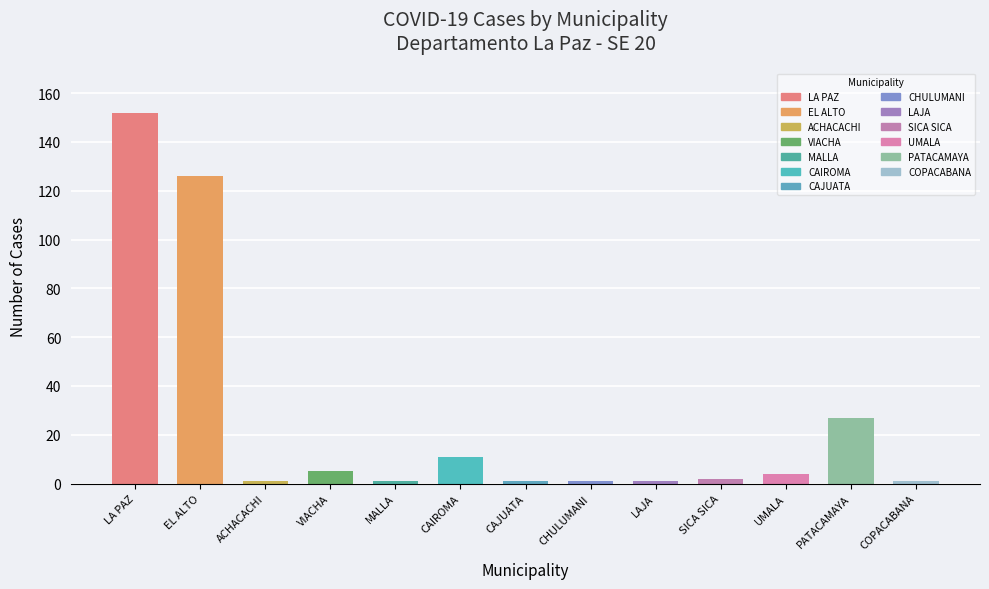

The chart shows a value of 11 at CAIROMA. True or false?

True